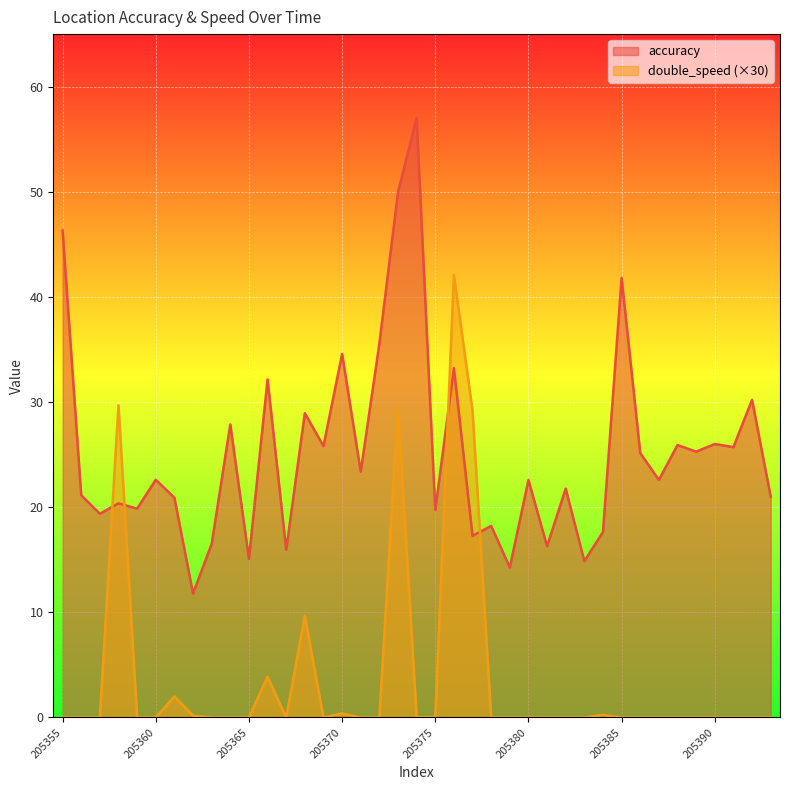

How many lines are shown in the chart?

2